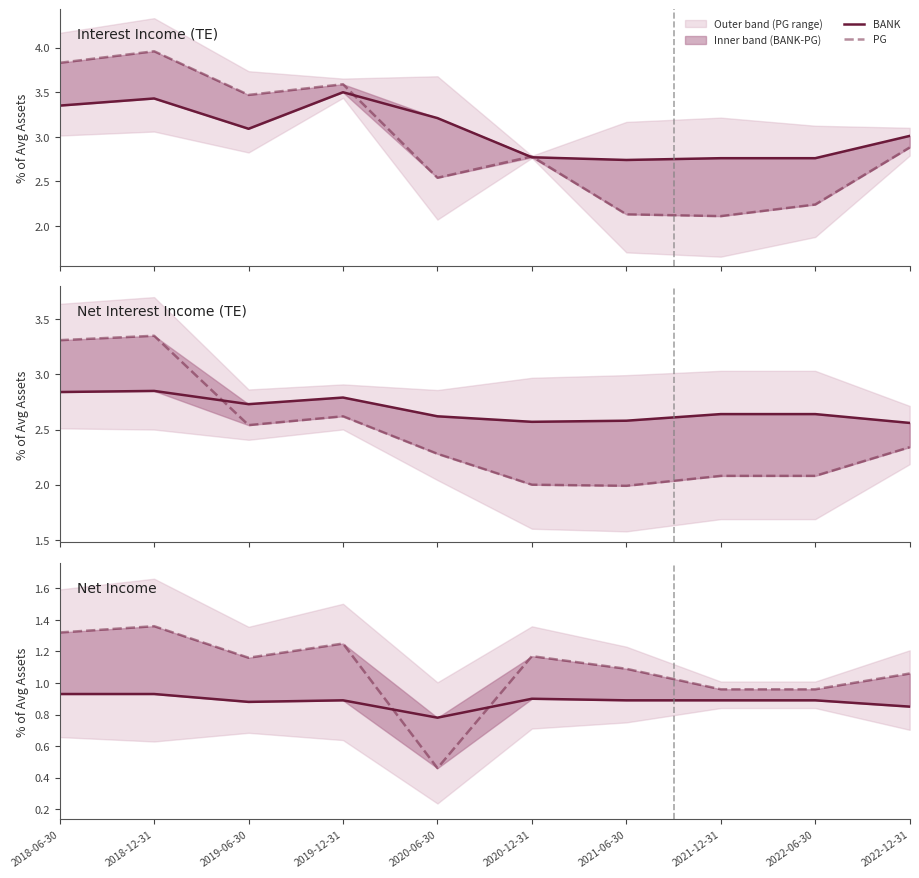

Between which two adjacent categories do PG and BANK first intersect?

2019-12-31 and 2020-06-30